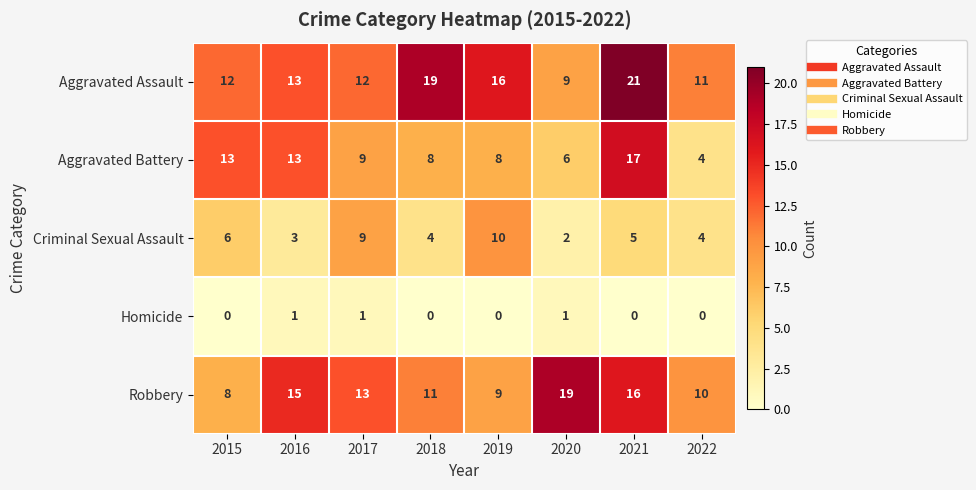

At 2020, list the series in order from smallest to largest.

Homicide, Criminal Sexual Assault, Aggravated Battery, Aggravated Assault, Robbery